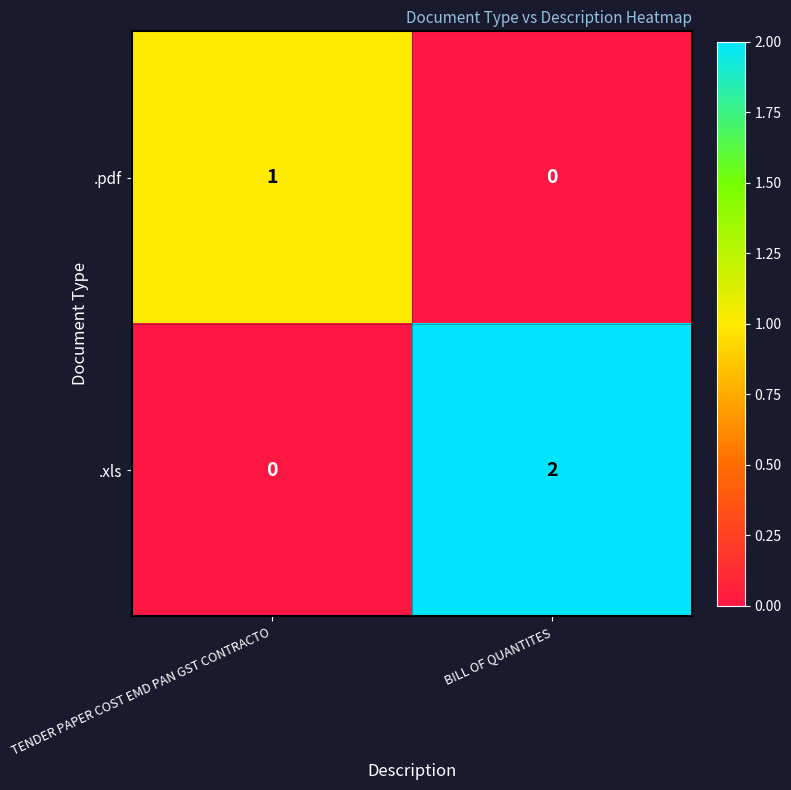

Which series has the widest spread of values?

.xls